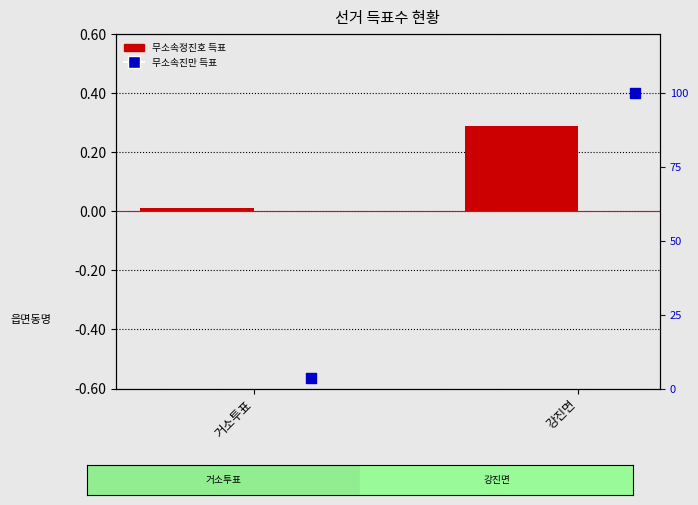

Which series contains the lowest Y value?

무소속정진호